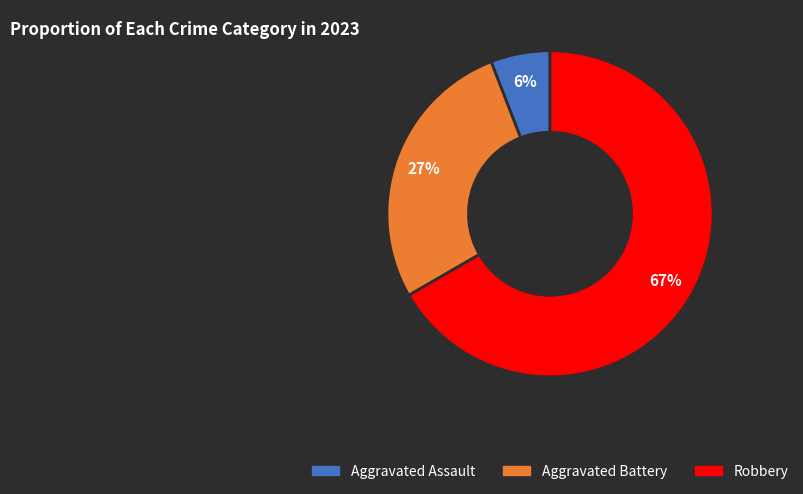

Is there any slice that represents more than half of the pie?

Yes